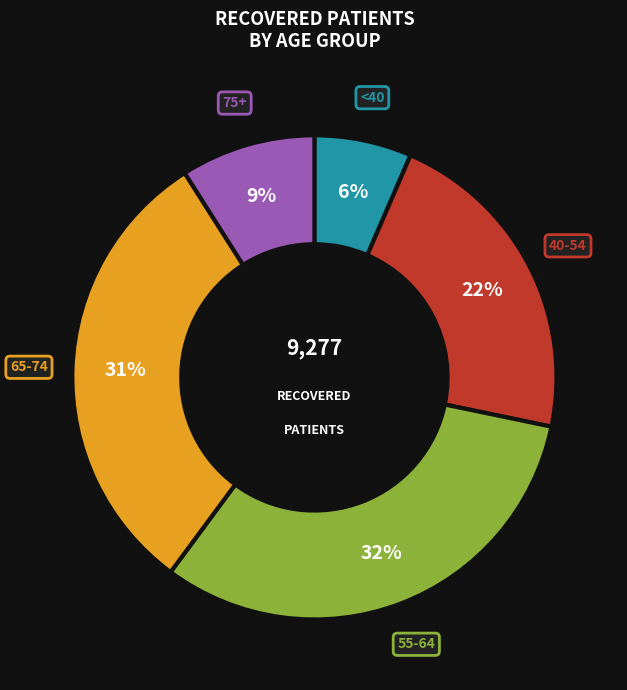

To the nearest percent, what is the average slice percentage?

20%